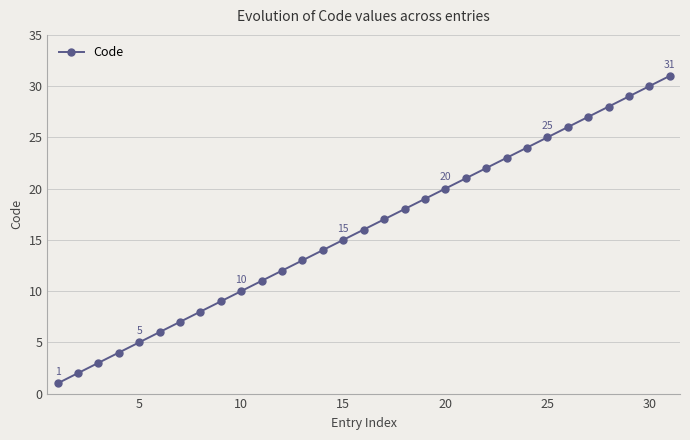

What is the difference between the maximum and minimum values?

30